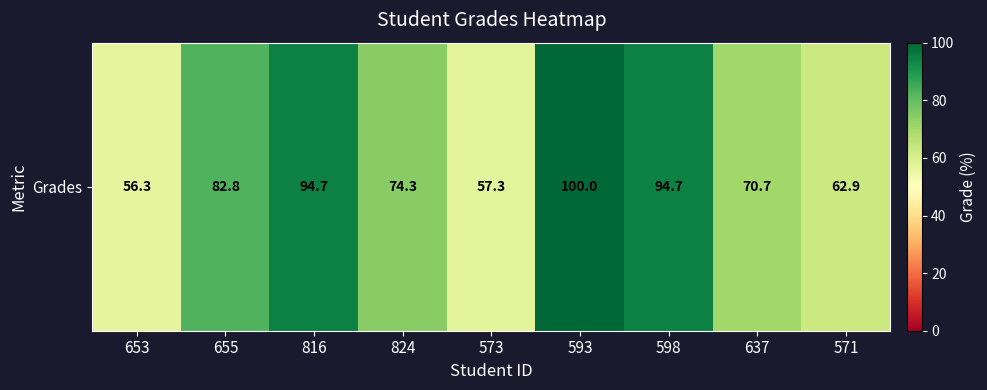

List the labels in order of value, smallest first.

653, 573, 571, 637, 824, 655, 816, 598, 593